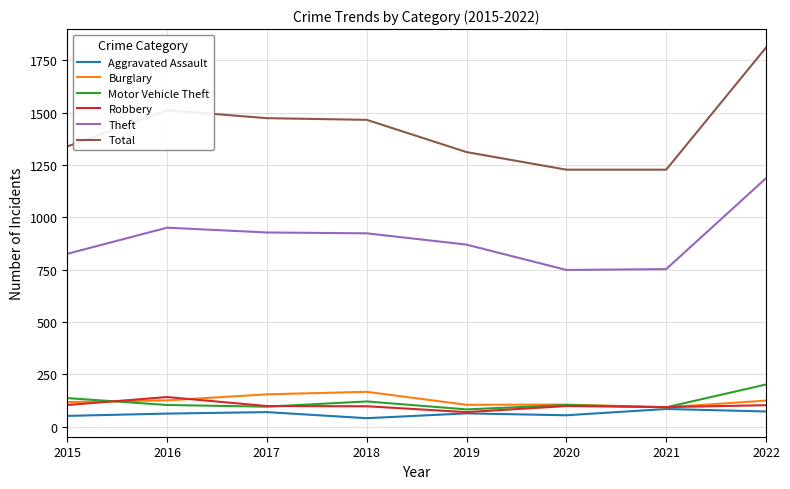

What is the maximum value shown in the chart?

1811